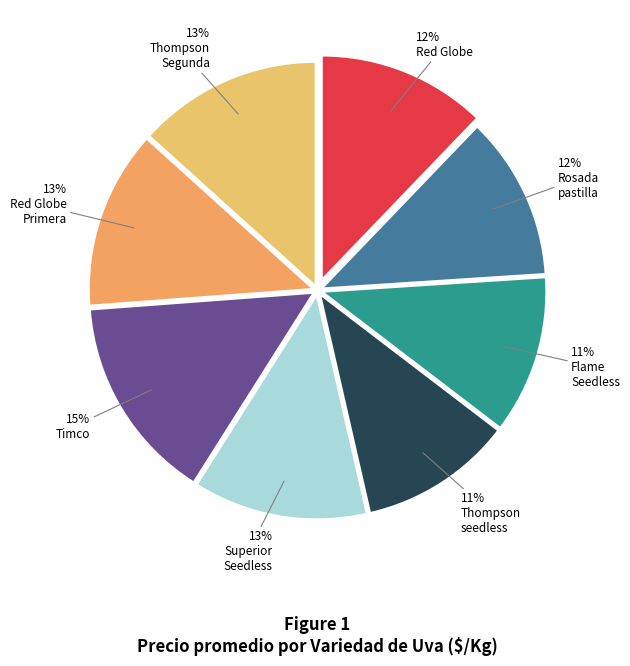

Rank the categories by value from highest to lowest.

Timco, Thompson Segunda, Red Globe Primera, Superior Seedless, Red Globe, Rosada pastilla, Flame Seedless, Thompson seedless